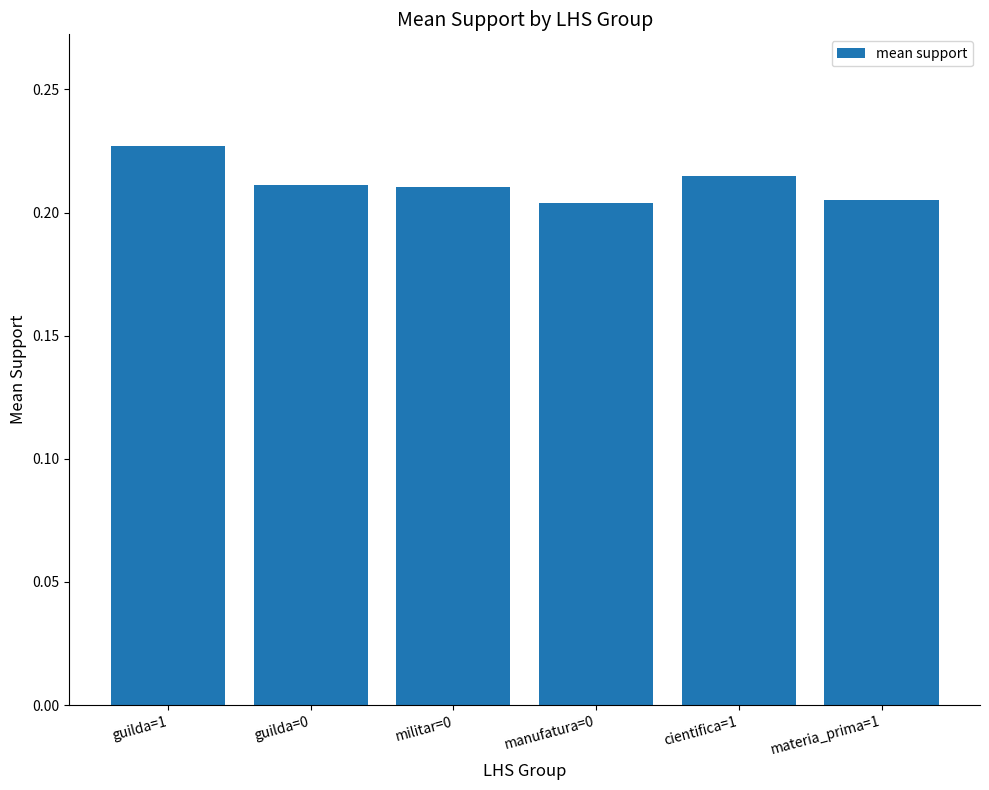

Is it true that the value at manufatura=0 is 0.3?

False